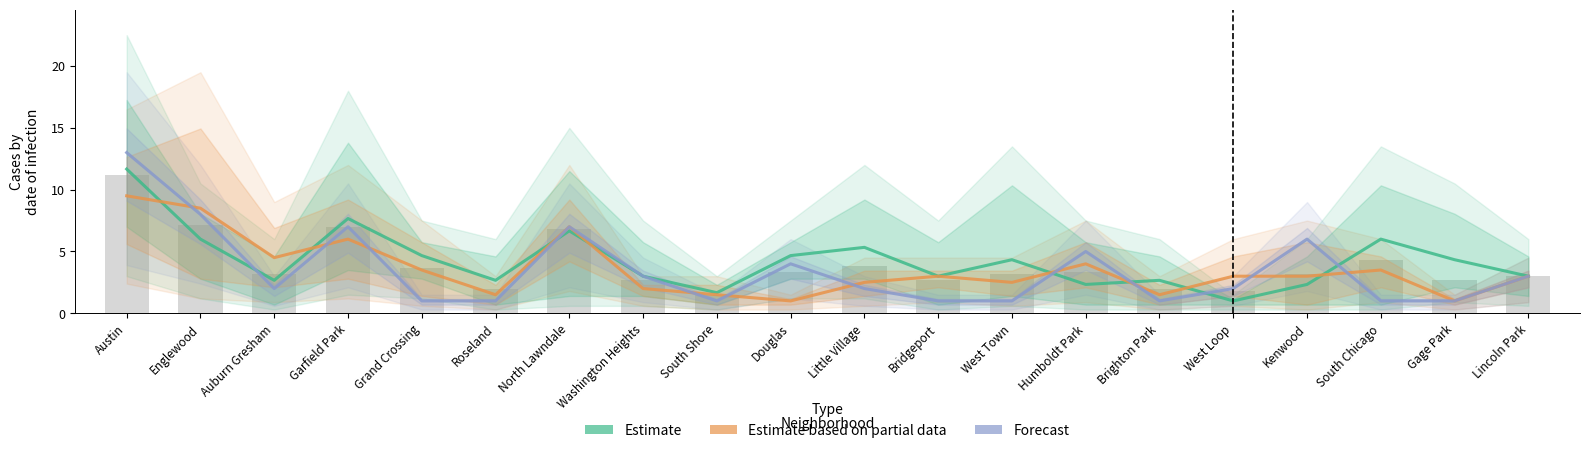

What is the difference between the Forecast values at Bridgeport and Auburn Gresham?

1.0